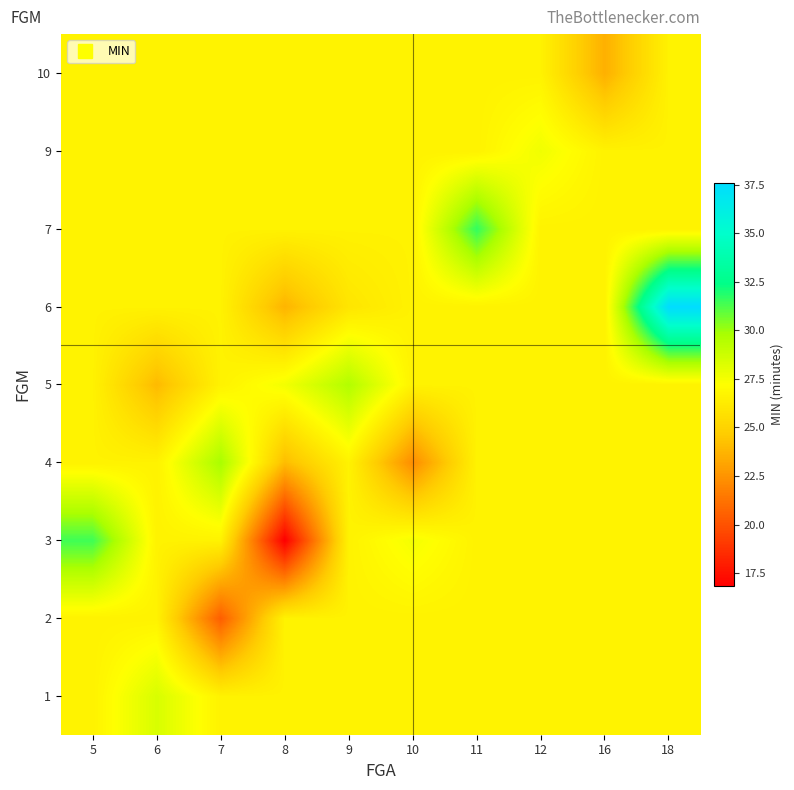

What is the maximum value shown in the chart?

37.6